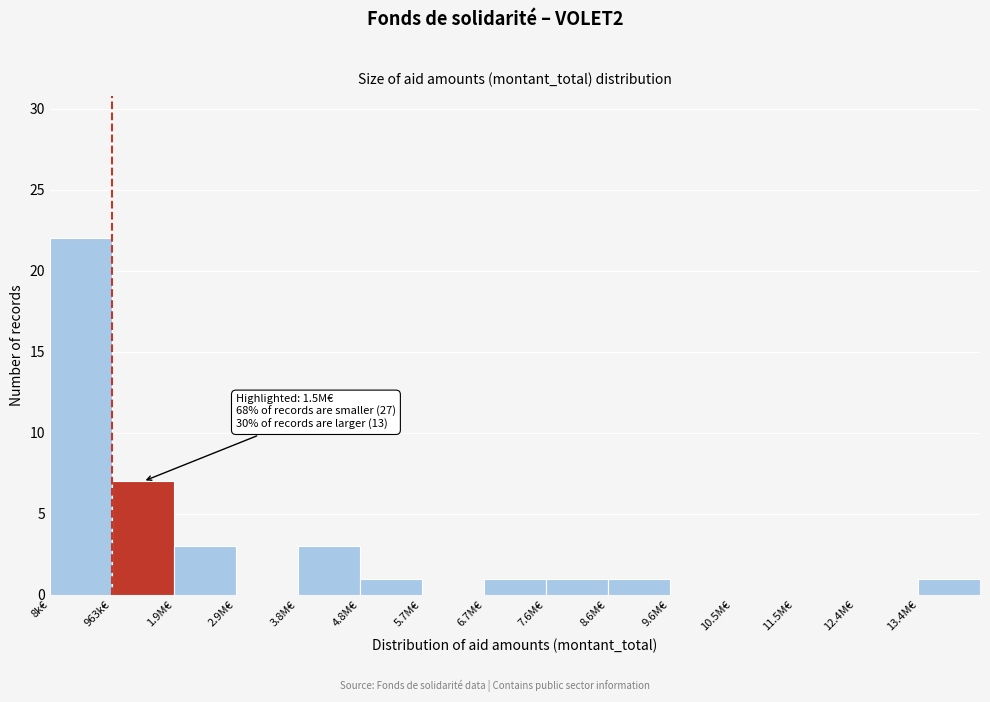

Reading left to right, transcribe all the data shown in this chart.

8k€=22	963k€=7	1.9M€=3	2.9M€=0	3.8M€=3	4.8M€=1	5.7M€=0	6.7M€=1	7.6M€=1	8.6M€=1	9.6M€=0	10.5M€=0	11.5M€=0	12.4M€=0	13.4M€=1